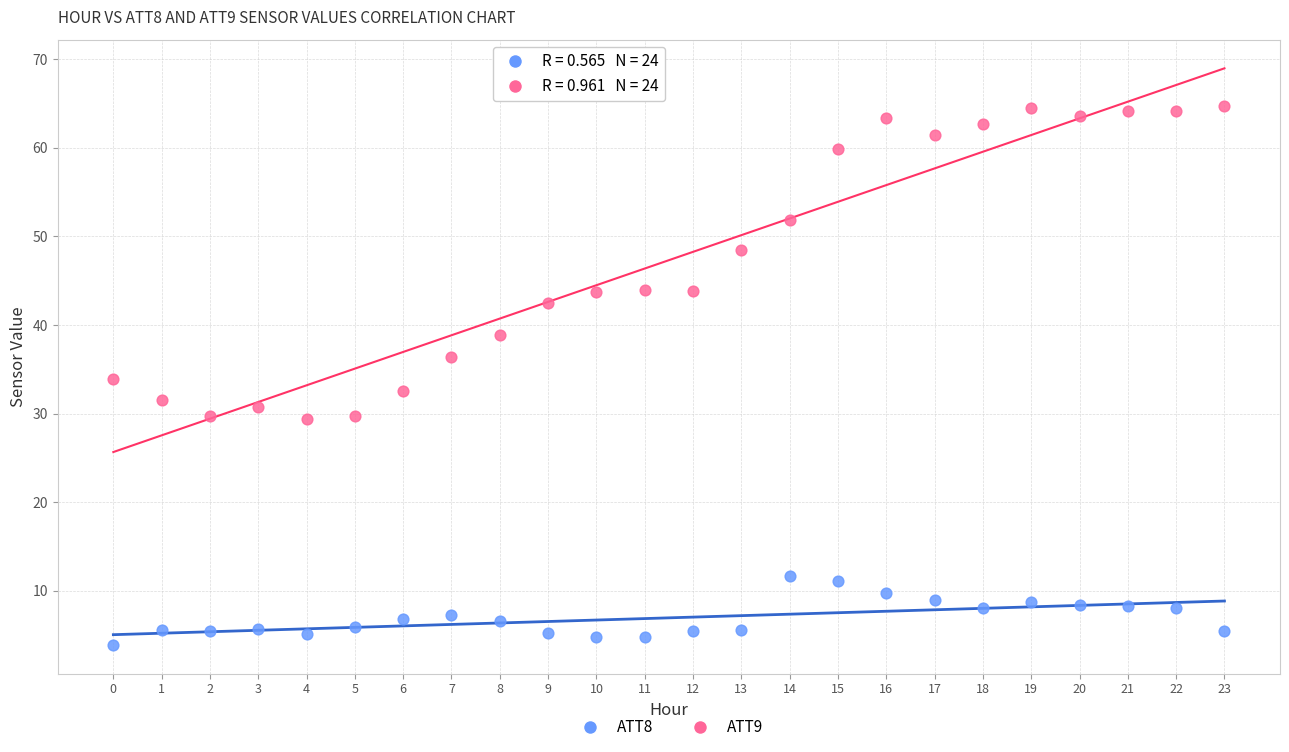

Which series contains the lowest Y value?

ATT8